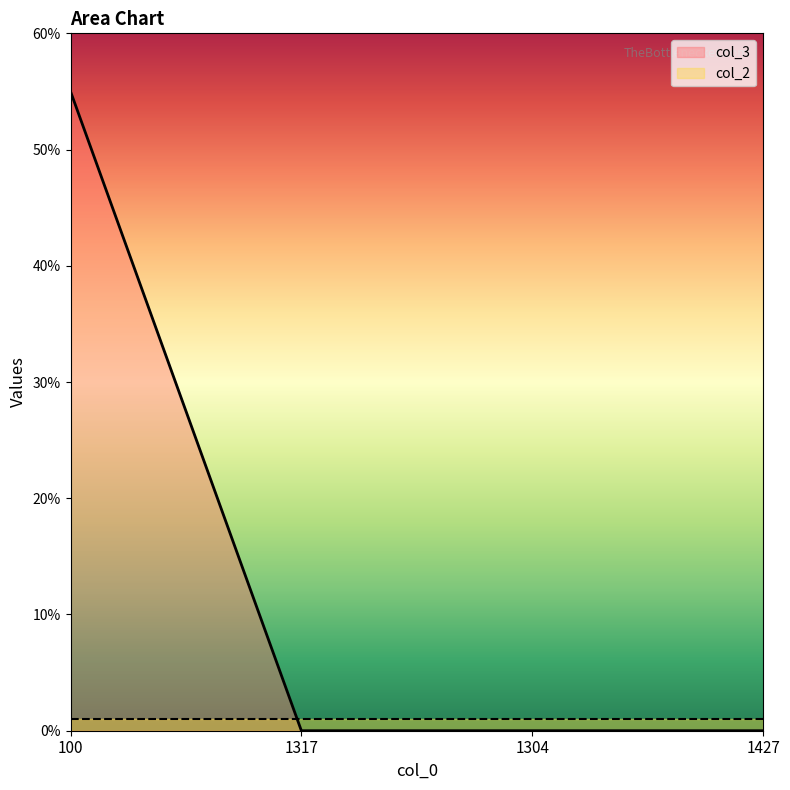

Reading left to right, what are all the values shown in this chart?

55	0	0	0